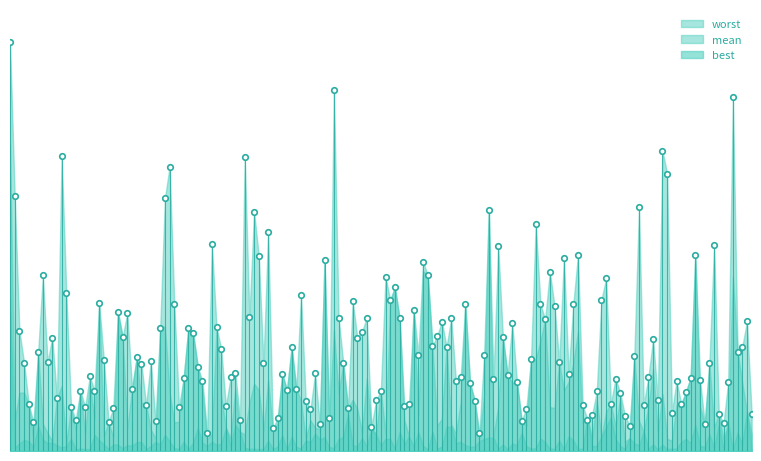

Is the value of worst at 16 greater than the value of best at 7?

Yes